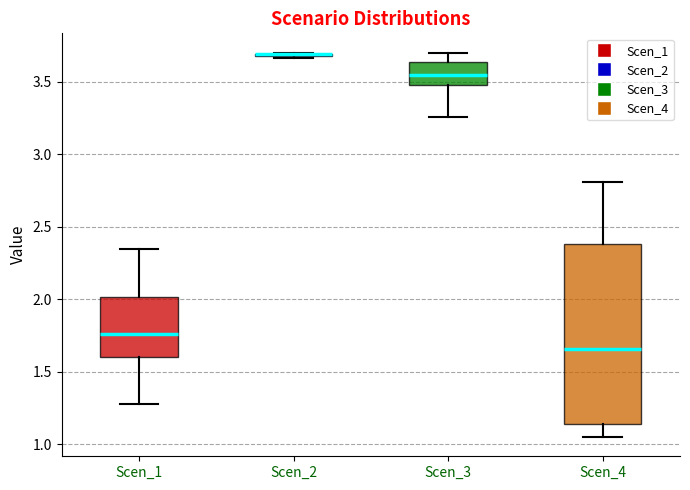

Reading left to right, read every box against the y-axis: the position of its median line, the range the box covers, and the ends of its whiskers. The values are not printed on the chart, so give them approximately, as read against the axis.

Scen_1: median 1.75, box 1.60 to 2.00, whiskers 1.25 to 2.35
Scen_2: box collapsed to a line at 3.70, whiskers 3.65 to 3.70
Scen_3: median 3.55, box 3.50 to 3.65, whiskers 3.25 to 3.70
Scen_4: median 1.65, box 1.15 to 2.40, whiskers 1.05 to 2.80